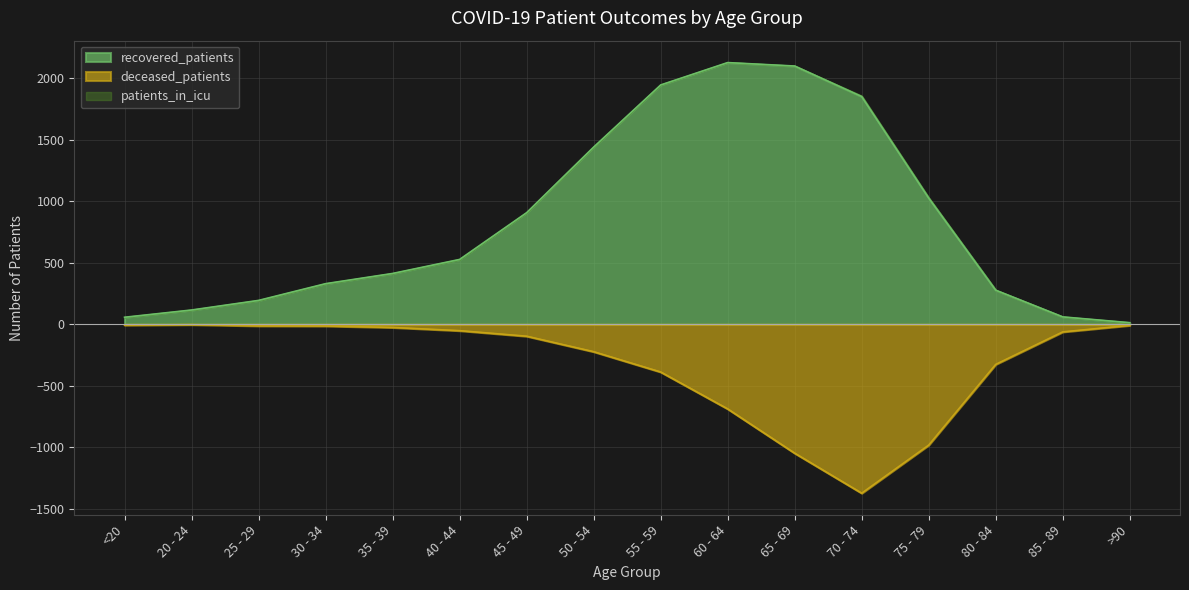

Which category has the highest value across all series?

60 - 64